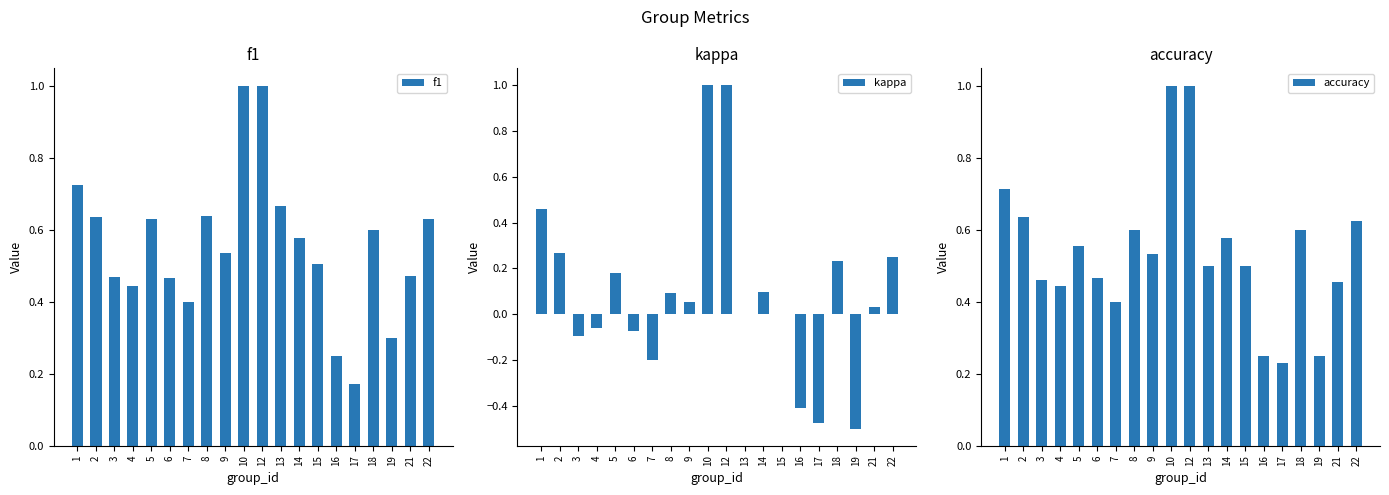

At which category does the chart reach its minimum across all series?

19